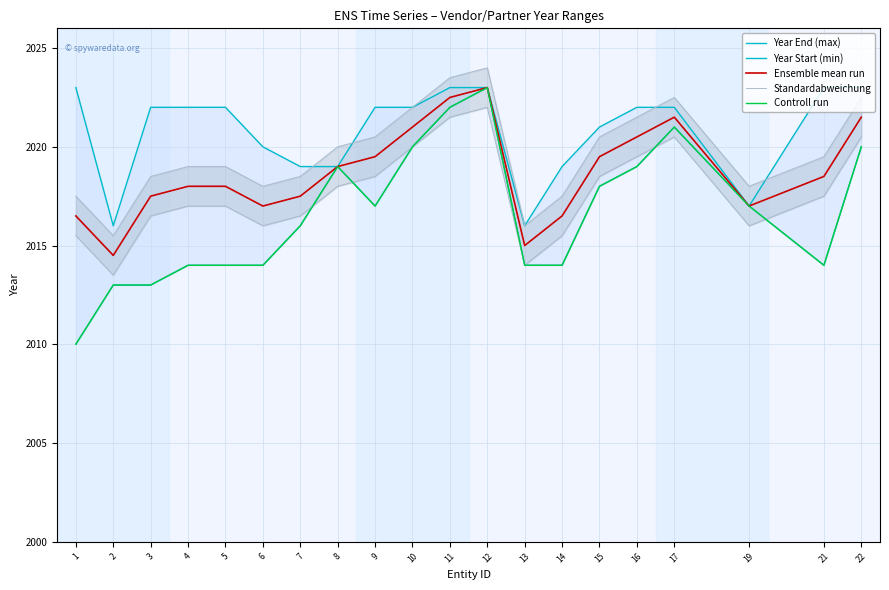

Between 3 and 10, which series saw the biggest shift?

Year Start (min)